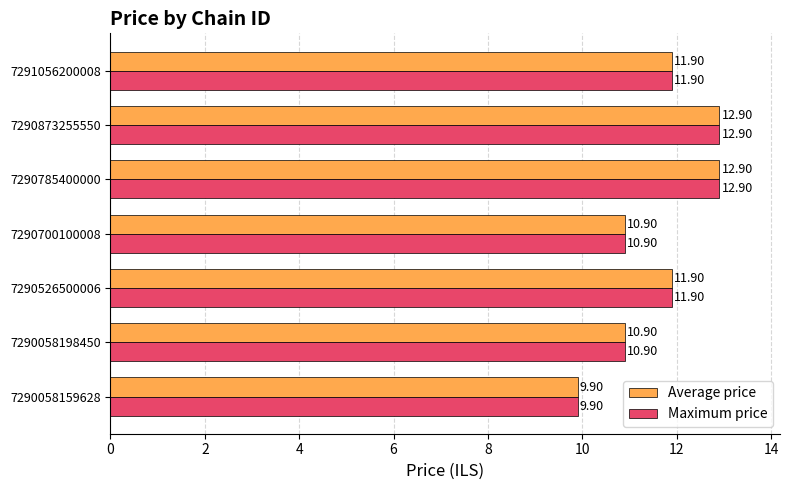

What is the total value across all series at 7290700100008?

21.8